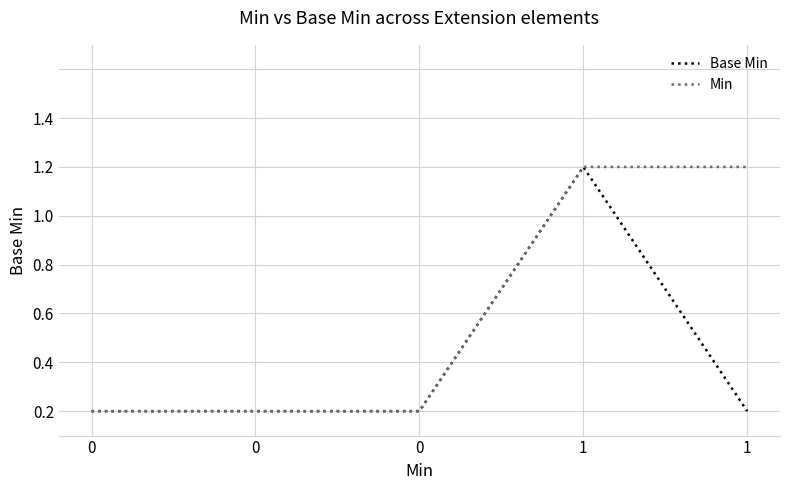

Rank the series by their average value, from lowest to highest.

Base Min, Min